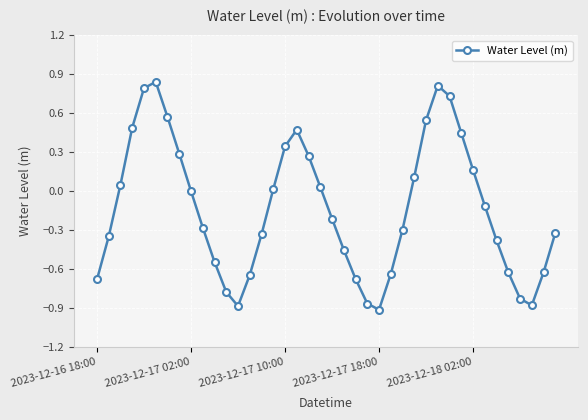

What is the difference between the maximum and minimum values?

1.8